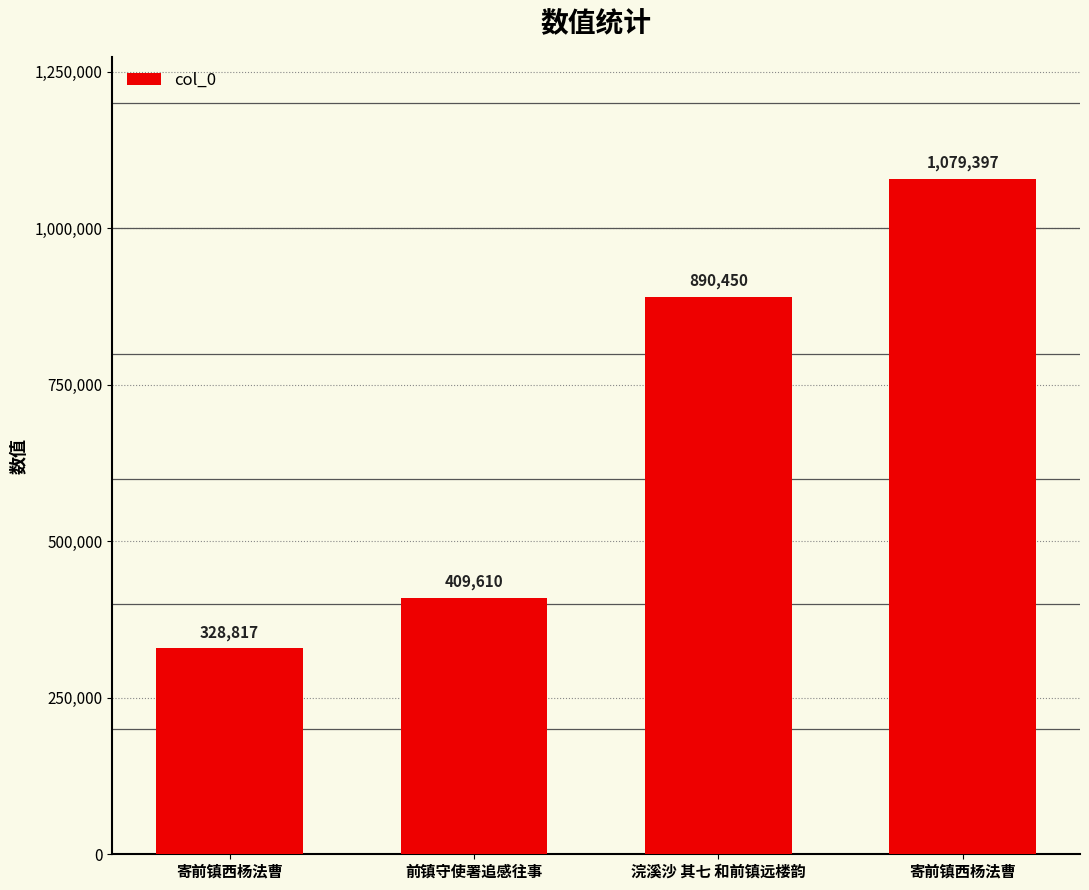

Which label corresponds to the largest value in the chart?

寄前镇西杨法曹